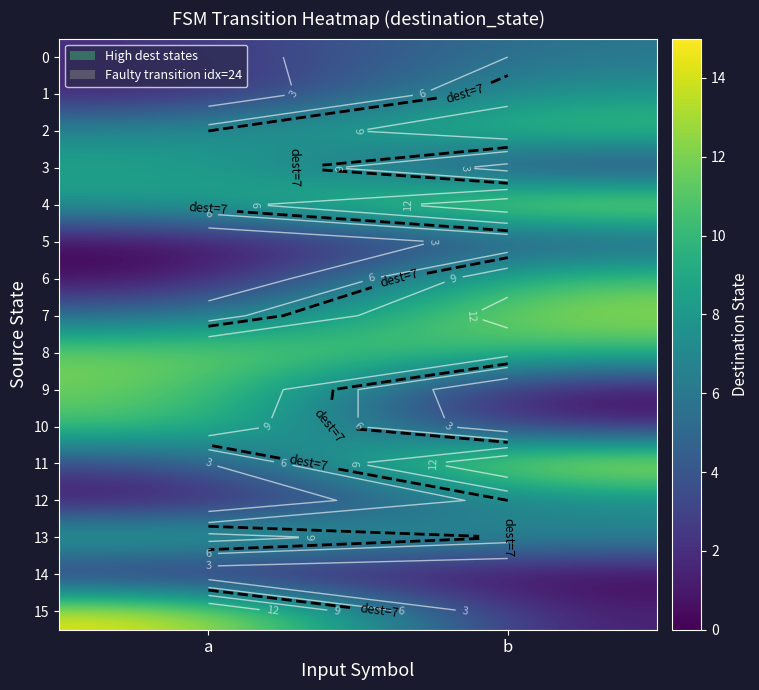

What is the sum of the 9 values at b and a?

12